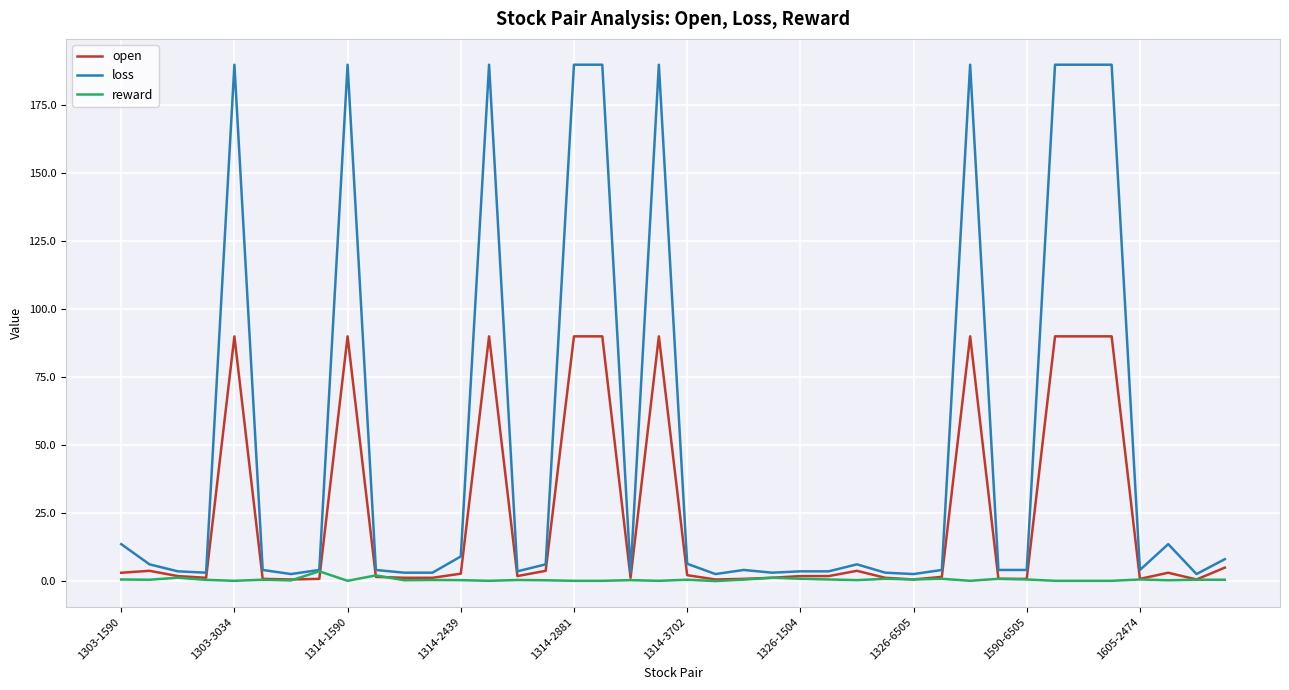

Which series has the largest total across all categories?

loss